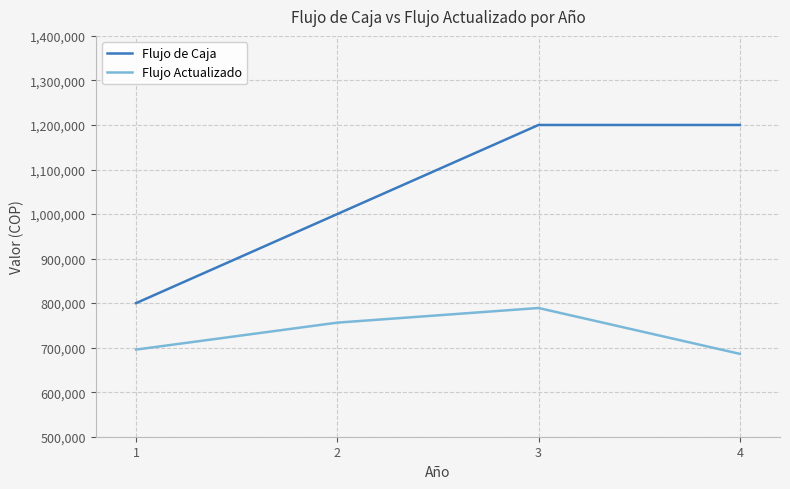

Is the value of Flujo de Caja at 1 greater than the value of Flujo Actualizado at 2?

Yes